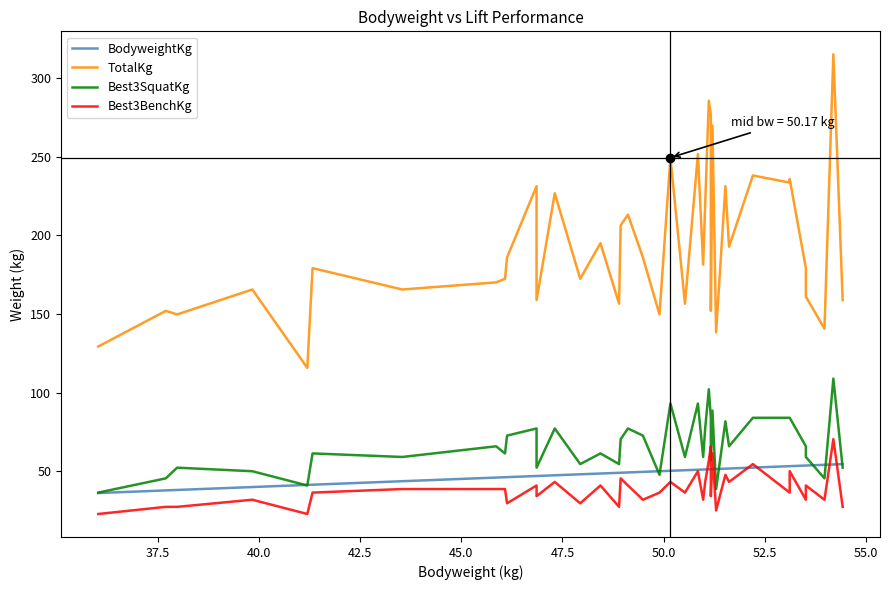

How many lines are shown in the chart?

4